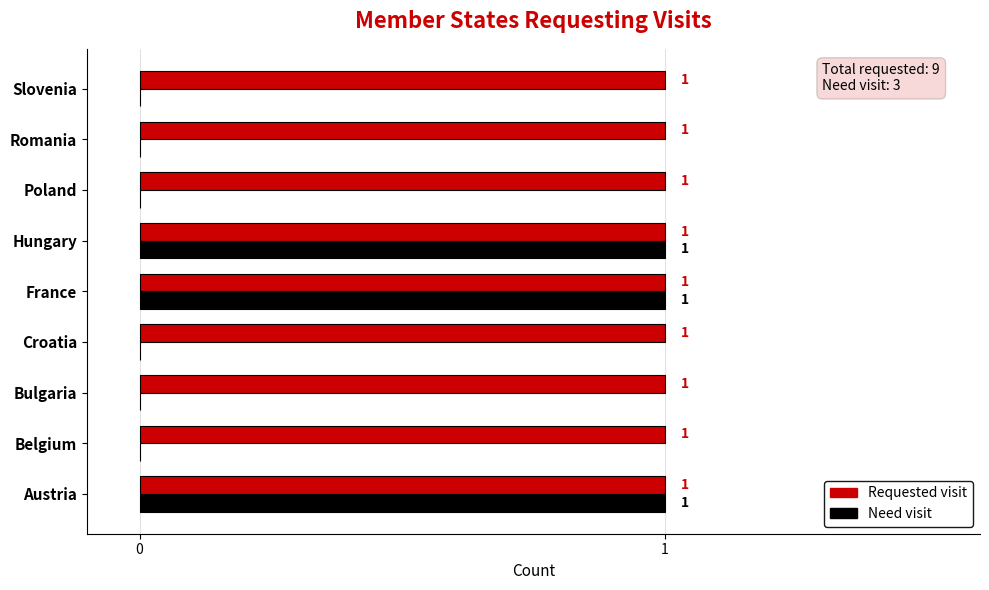

Is the value of Need visit at Bulgaria greater than the value of Requested visit at Bulgaria?

No